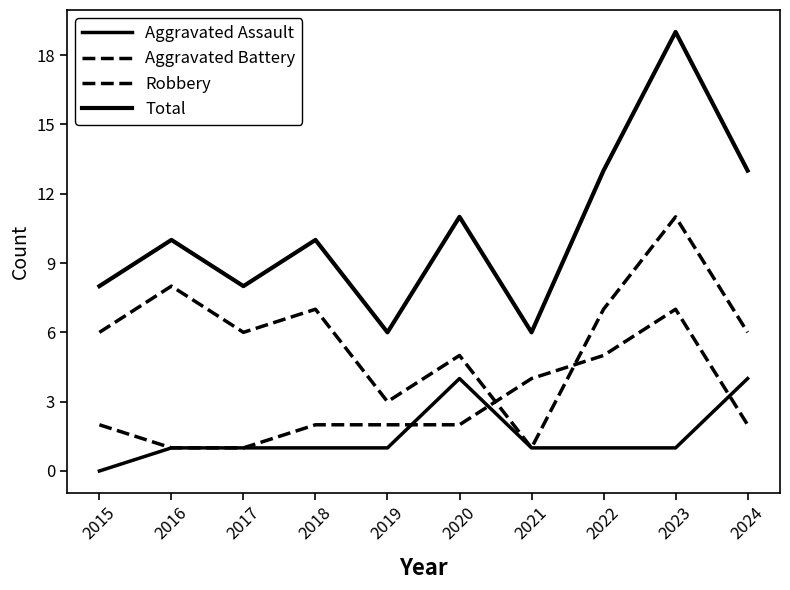

How many lines are shown in the chart?

4